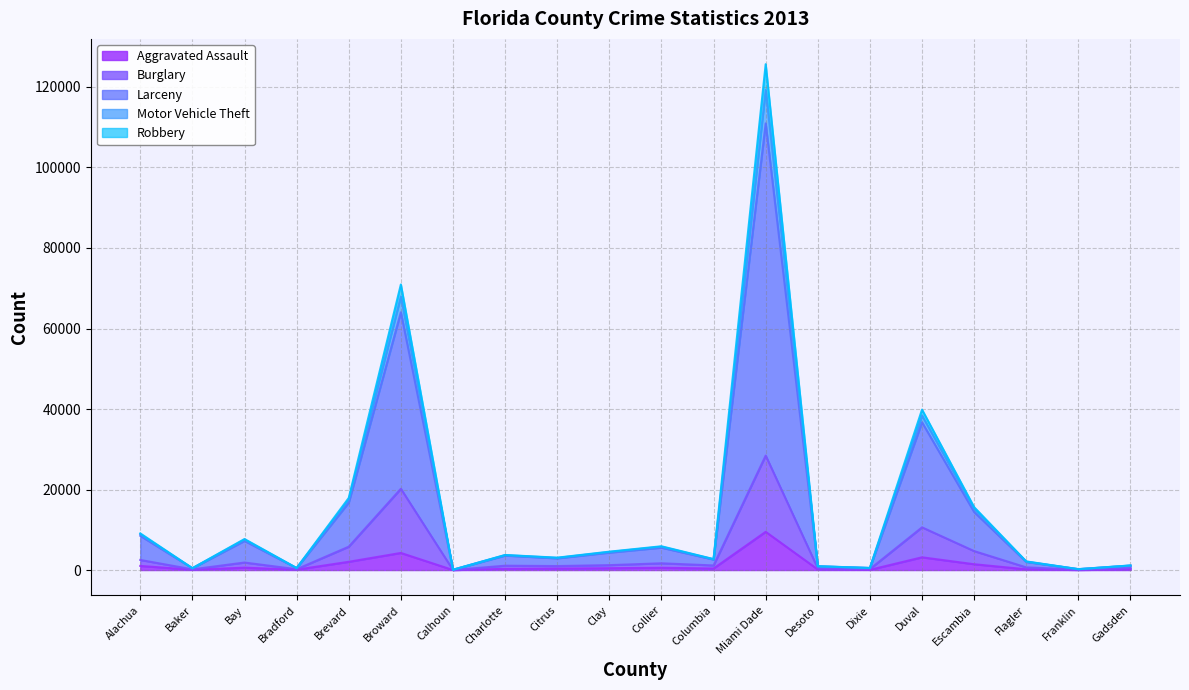

What is the total value across all series at Alachua?

9103